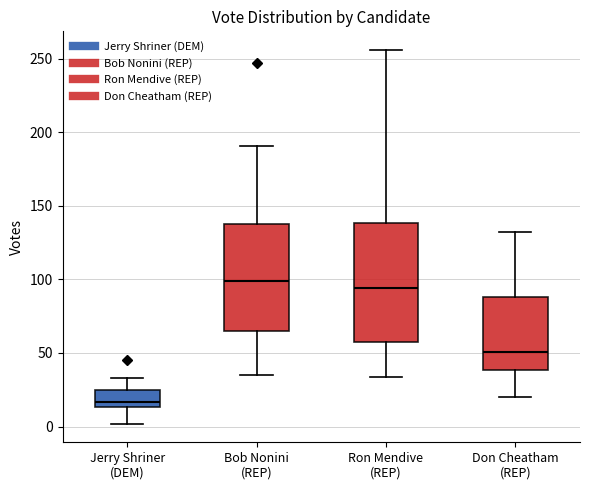

Which box is the tallest, from its lower edge to its upper edge?

Ron Mendive (REP)